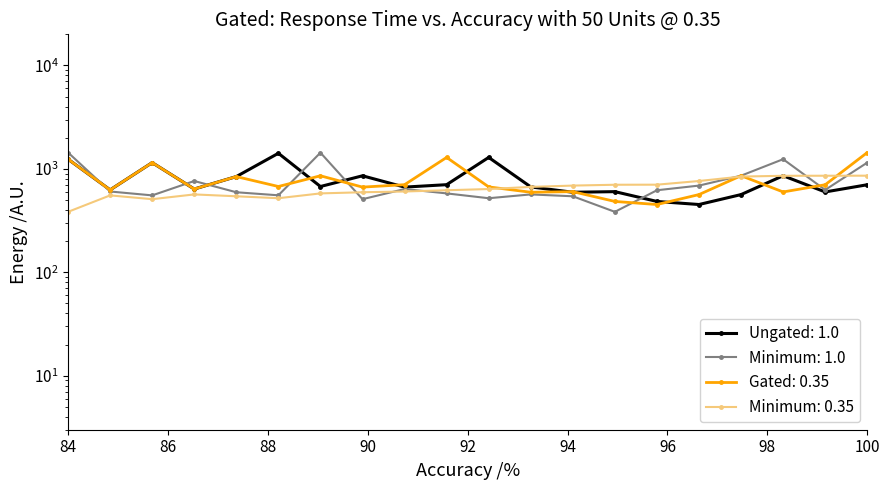

Is the value of Minimum: 0.35 at 94 greater than the value of Gated: 0.35 at 17?

No